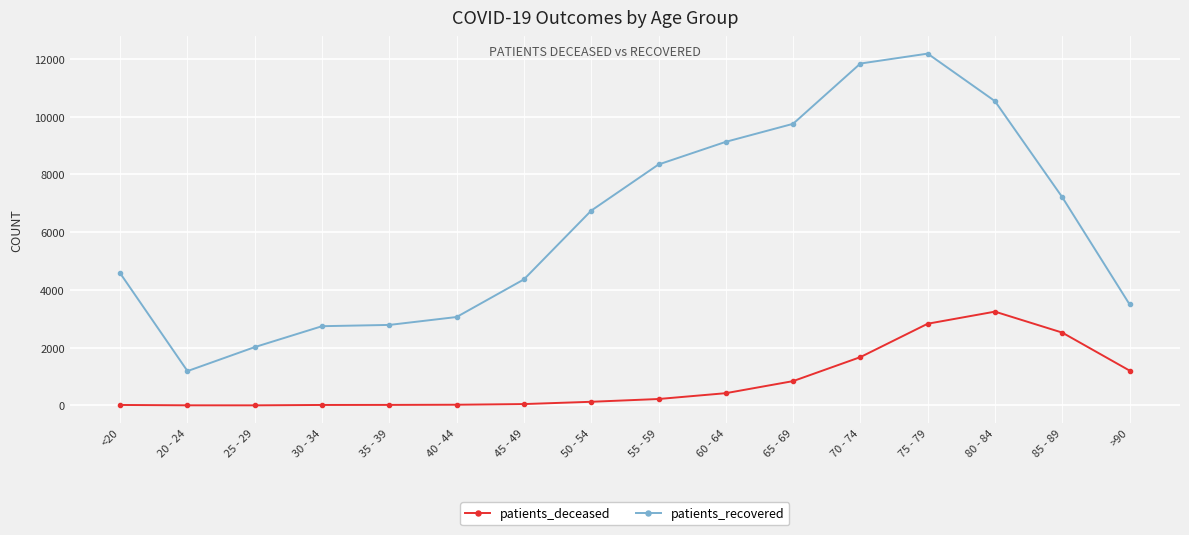

Read the patients_deceased value at >90, to the nearest 10.

1210